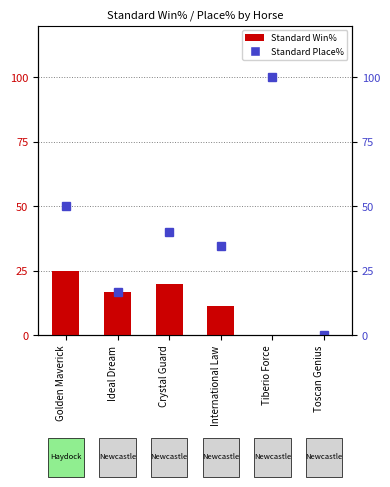

What is the value of the Standard Place% bar at the 4th from the left?

34.4